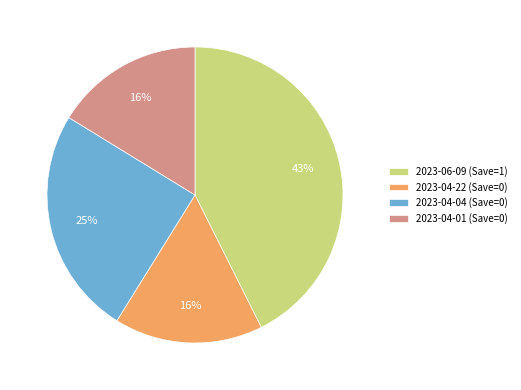

What percentage is the 2023-06-09 (Save=1) slice, to the nearest percent?

43%